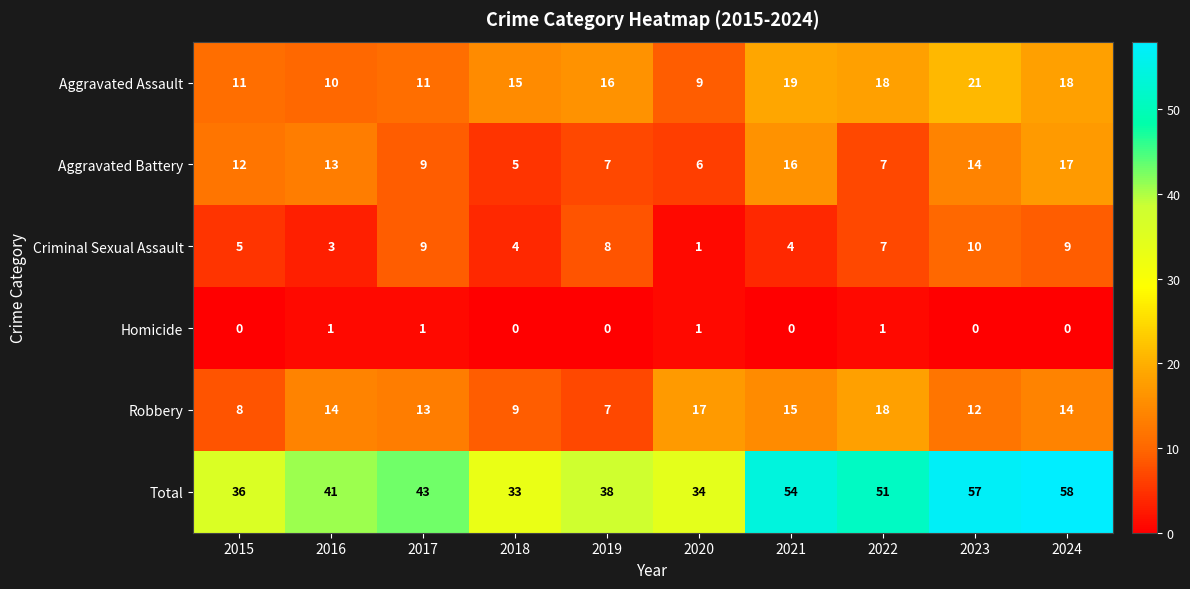

What is the difference between the maximum and minimum values in the Criminal Sexual Assault series?

9